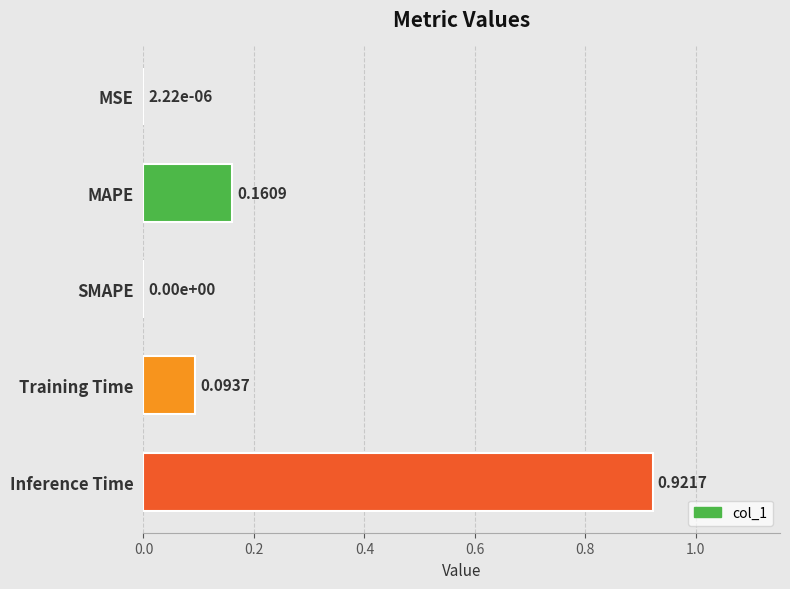

Count the number of categories in the chart.

5